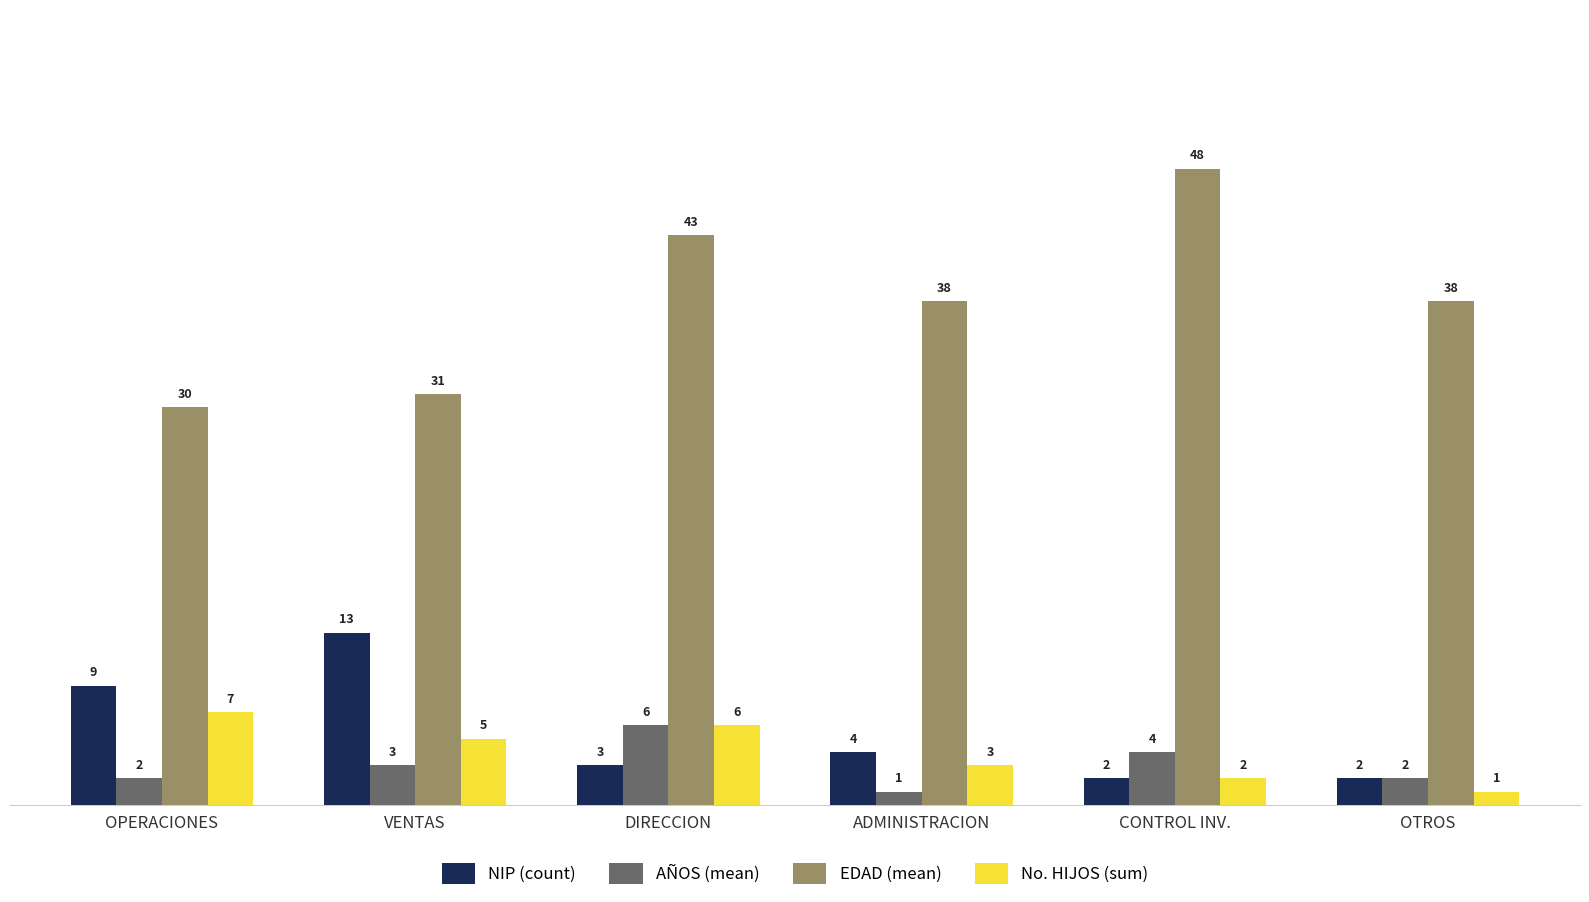

The EDAD (mean) series shows 43 at DIRECCION. True or false?

True